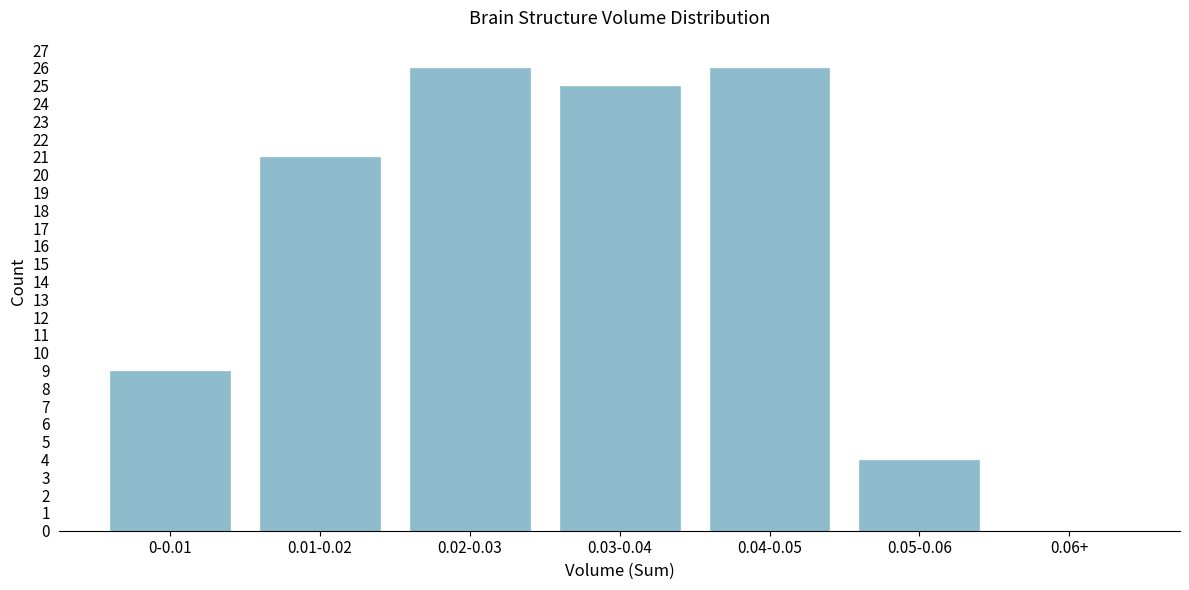

Reading left to right, transcribe all the data shown in this chart.

0-0.01=9	0.01-0.02=21	0.02-0.03=26	0.03-0.04=25	0.04-0.05=26	0.05-0.06=4	0.06+=0